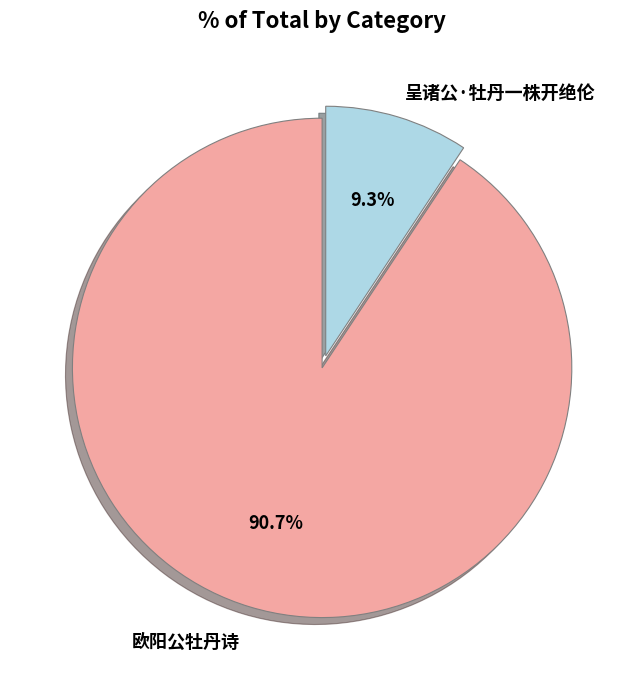

Rank the categories by value from lowest to highest.

呈诸公·牡丹一株开绝伦, 欧阳公牡丹诗